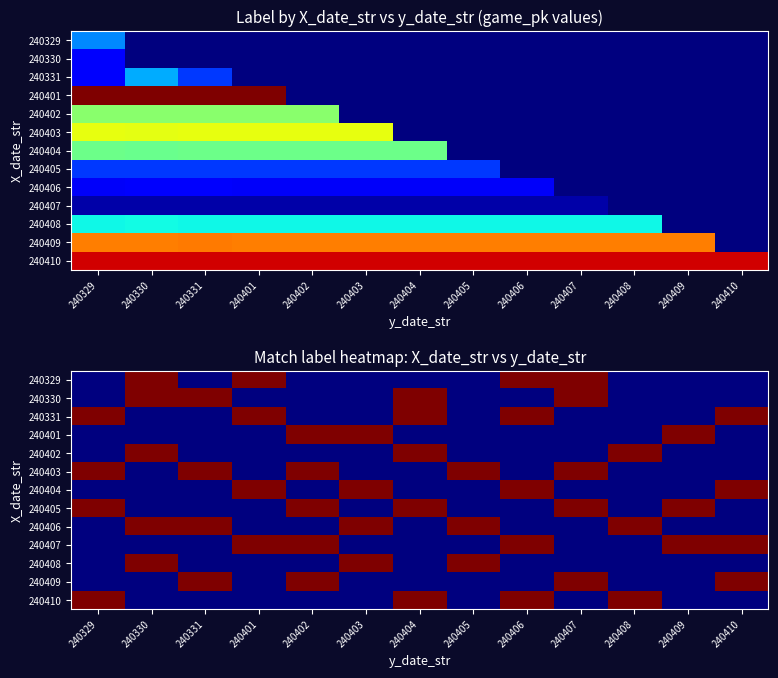

What is the difference between the highest and lowest values at 240404?

1